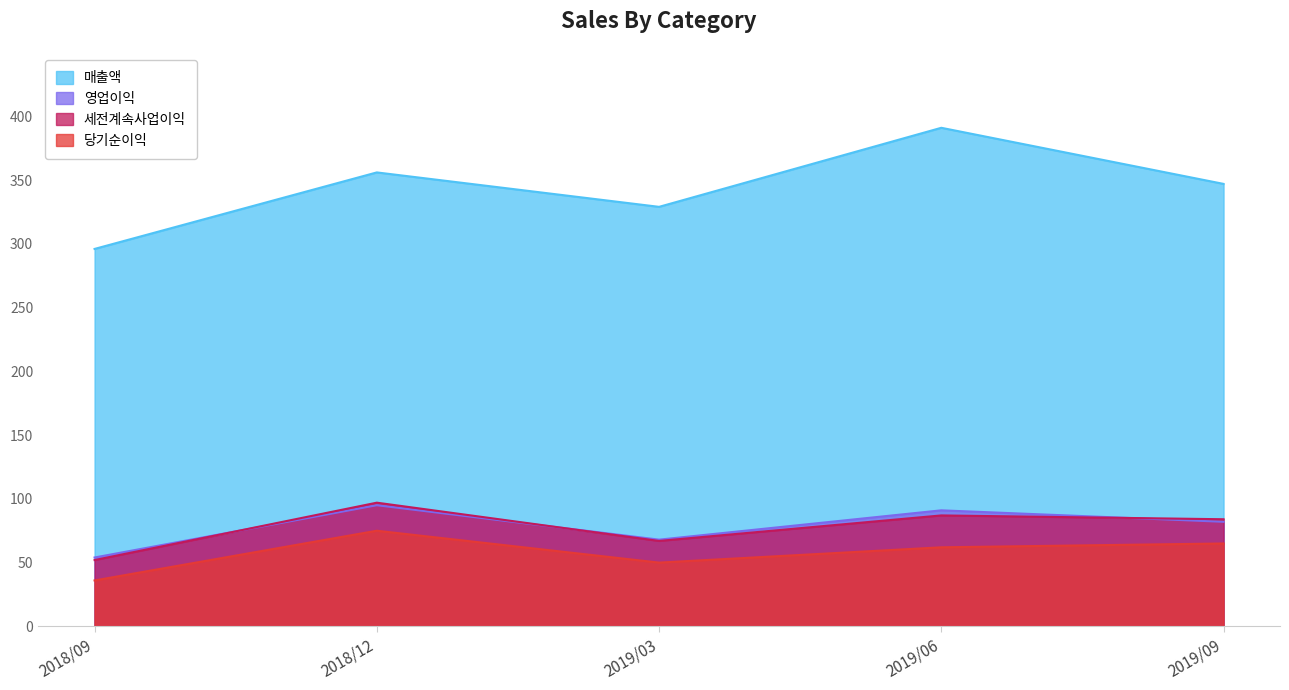

What position from the right is 2019/03?

3